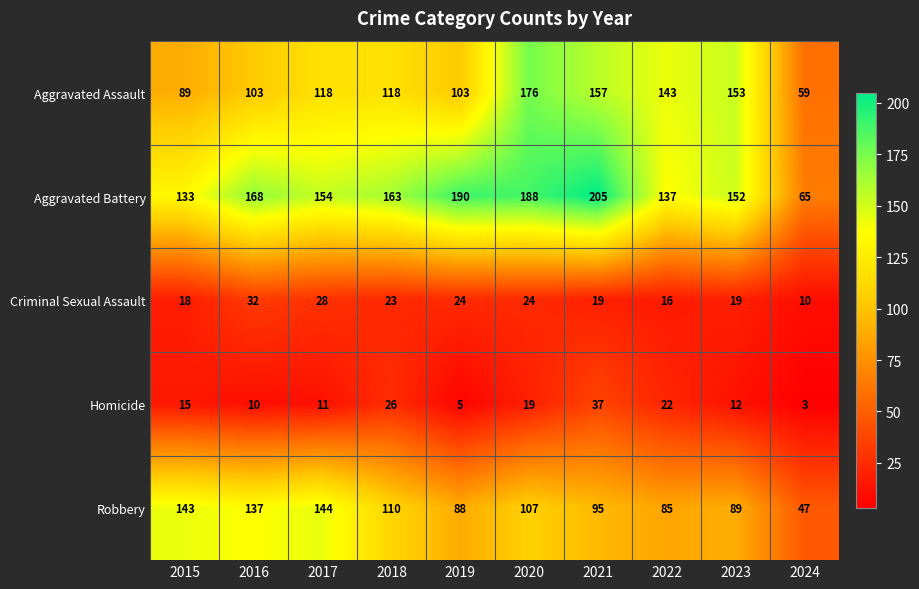

At which label is Homicide closest to 20?

2020